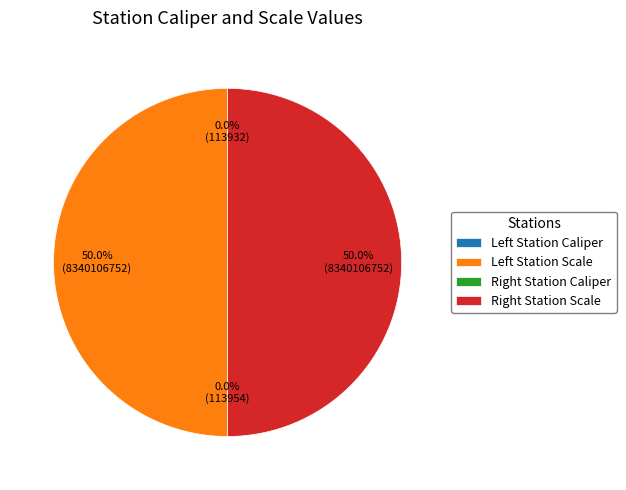

To the nearest percent, what is the average slice percentage?

25%